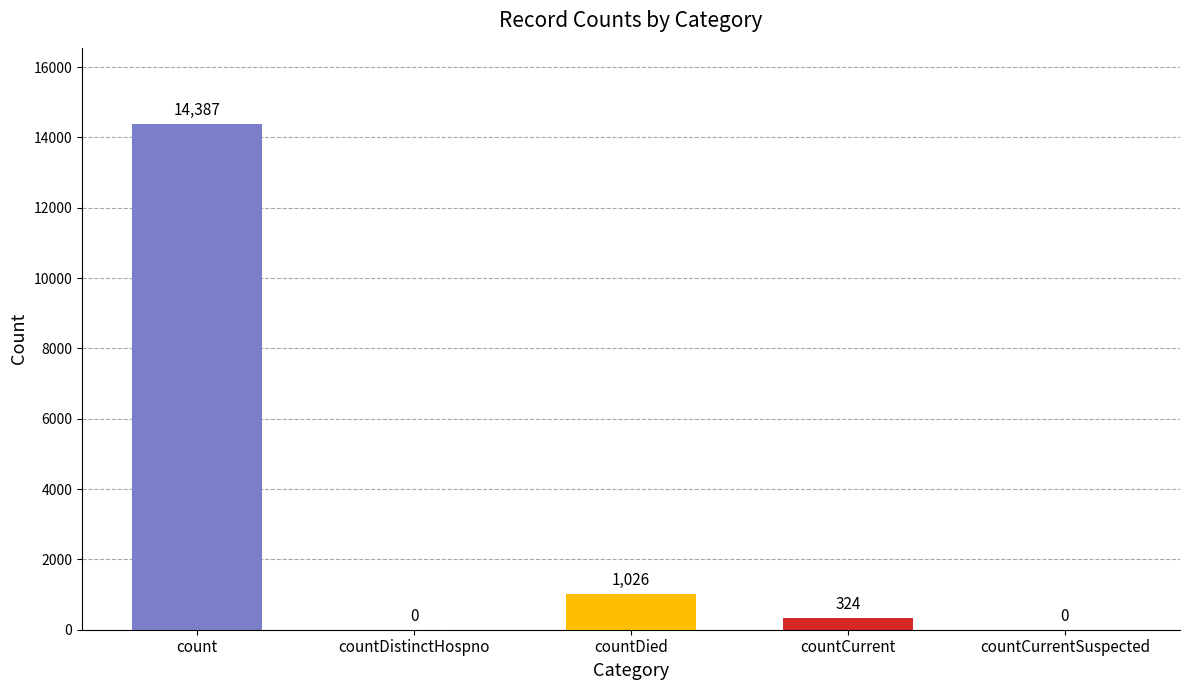

What is the greatest value displayed?

14387